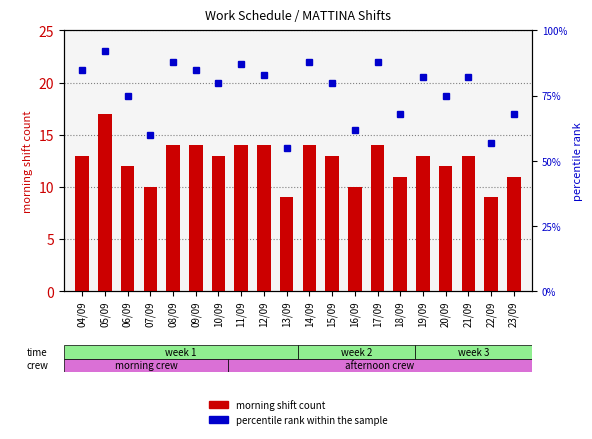

What is the label of the 8th bar from the left?

11/09